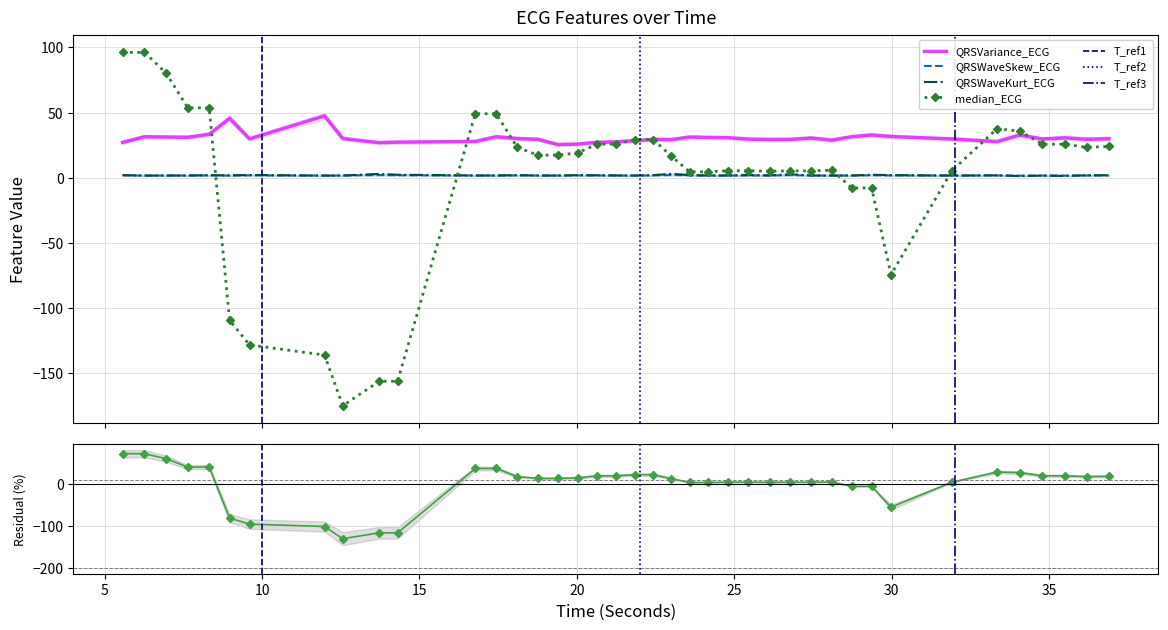

What is the total value across all series at 20.6328125?

56.7